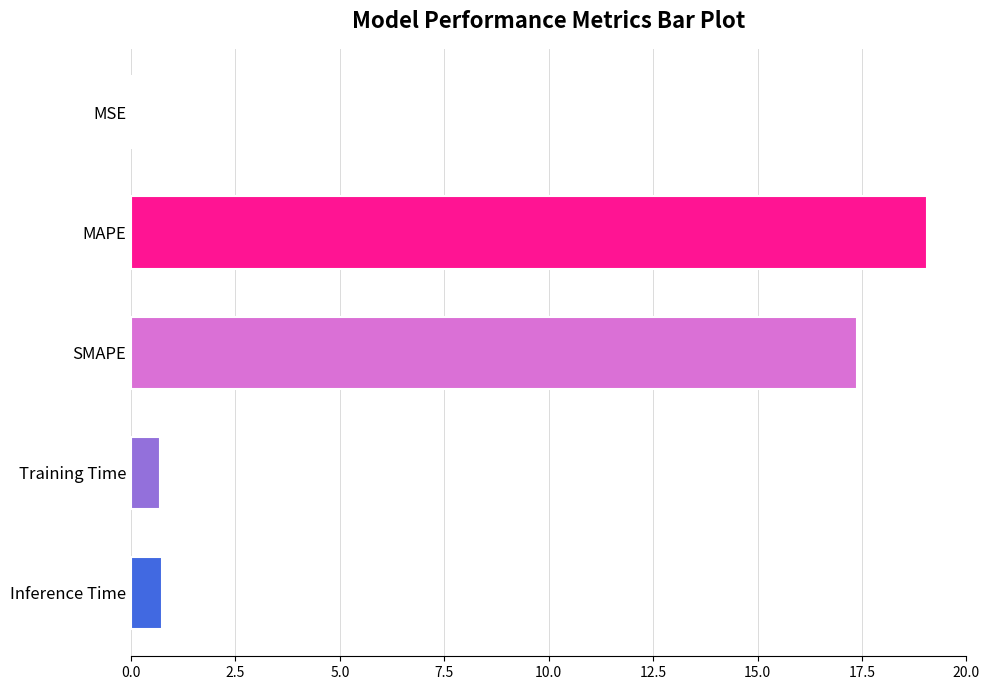

Which category has the highest value across all series?

MAPE